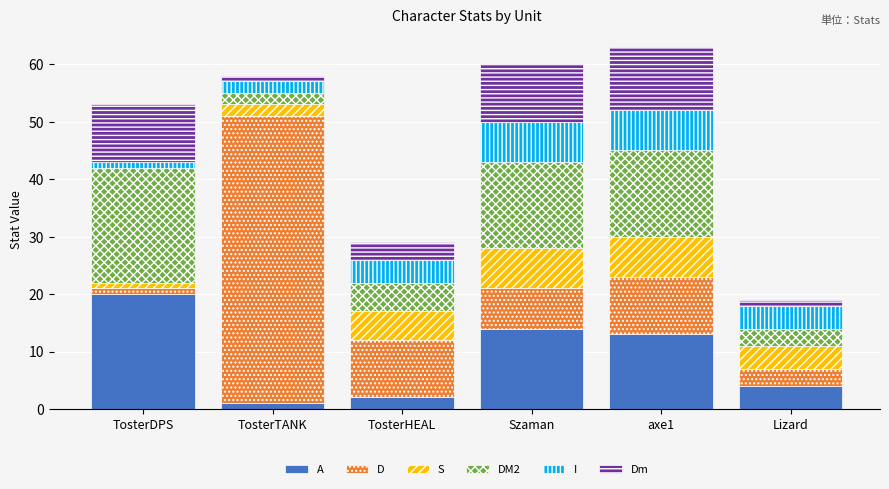

Between TosterTANK and axe1, which series saw the biggest shift?

D